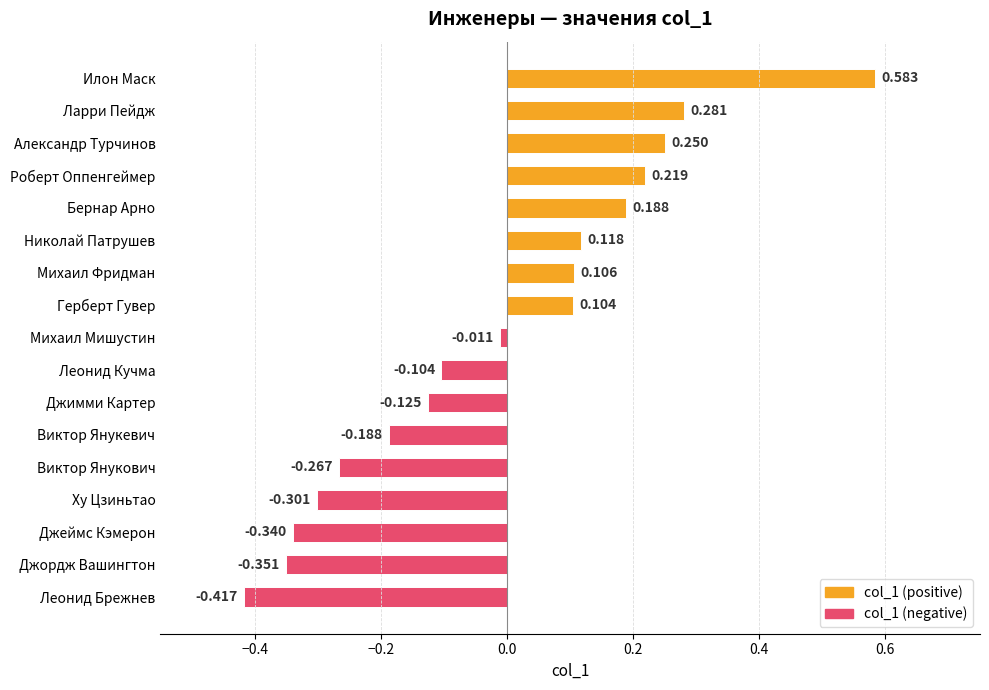

Rank the categories by value from highest to lowest.

Илон Маск, Ларри Пейдж, Александр Турчинов, Роберт Оппенгеймер, Бернар Арно, Николай Патрушев, Михаил Фридман, Герберт Гувер, Михаил Мишустин, Леонид Кучма, Джимми Картер, Виктор Янукевич, Виктор Янукович, Ху Цзиньтао, Джеймс Кэмерон, Джордж Вашингтон, Леонид Брежнев